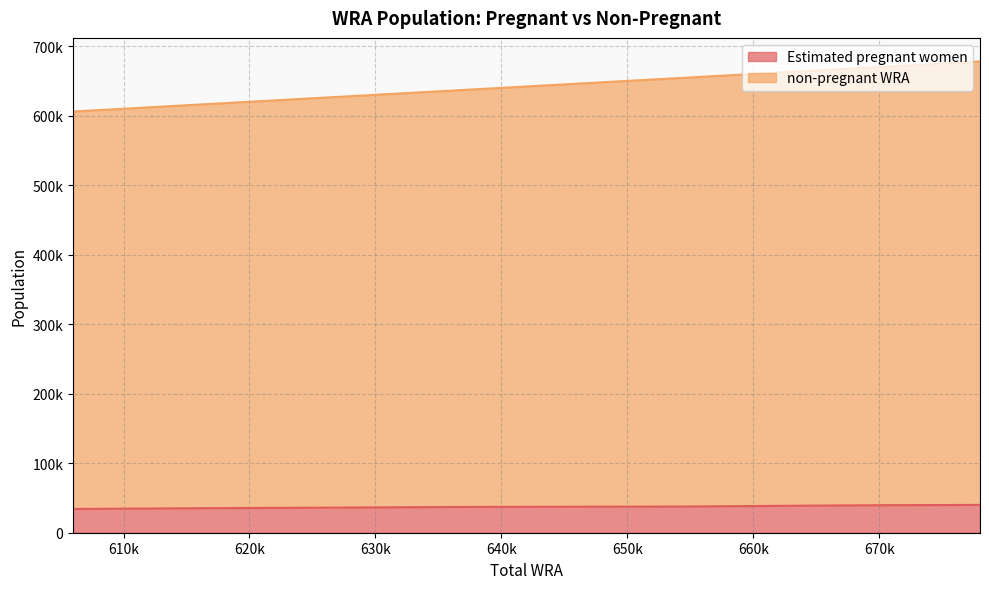

Rank the series at 664000 from lowest to highest value.

Estimated pregnant women, non-pregnant WRA